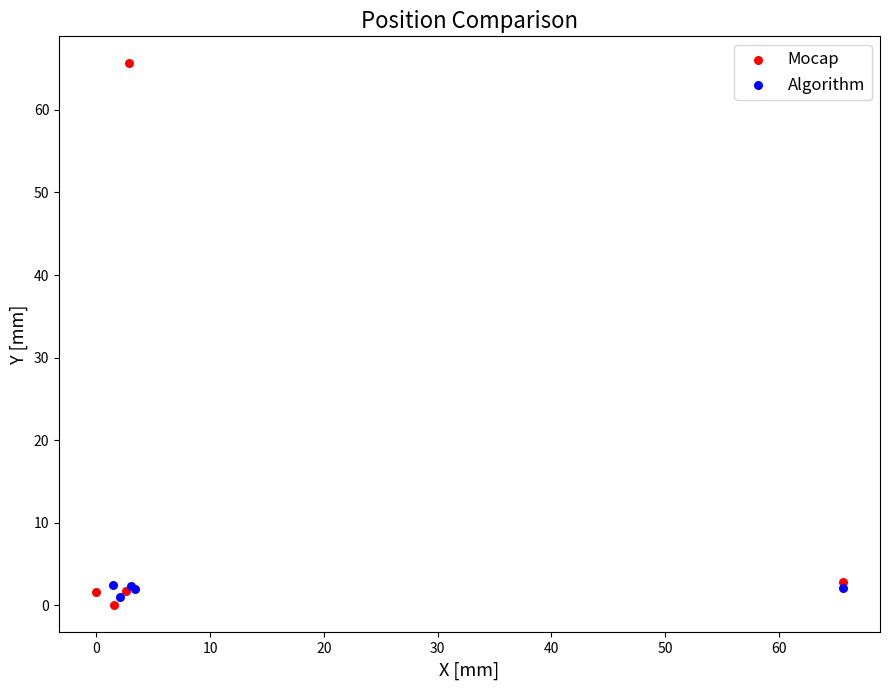

Which series has the widest spread of Y values?

Mocap